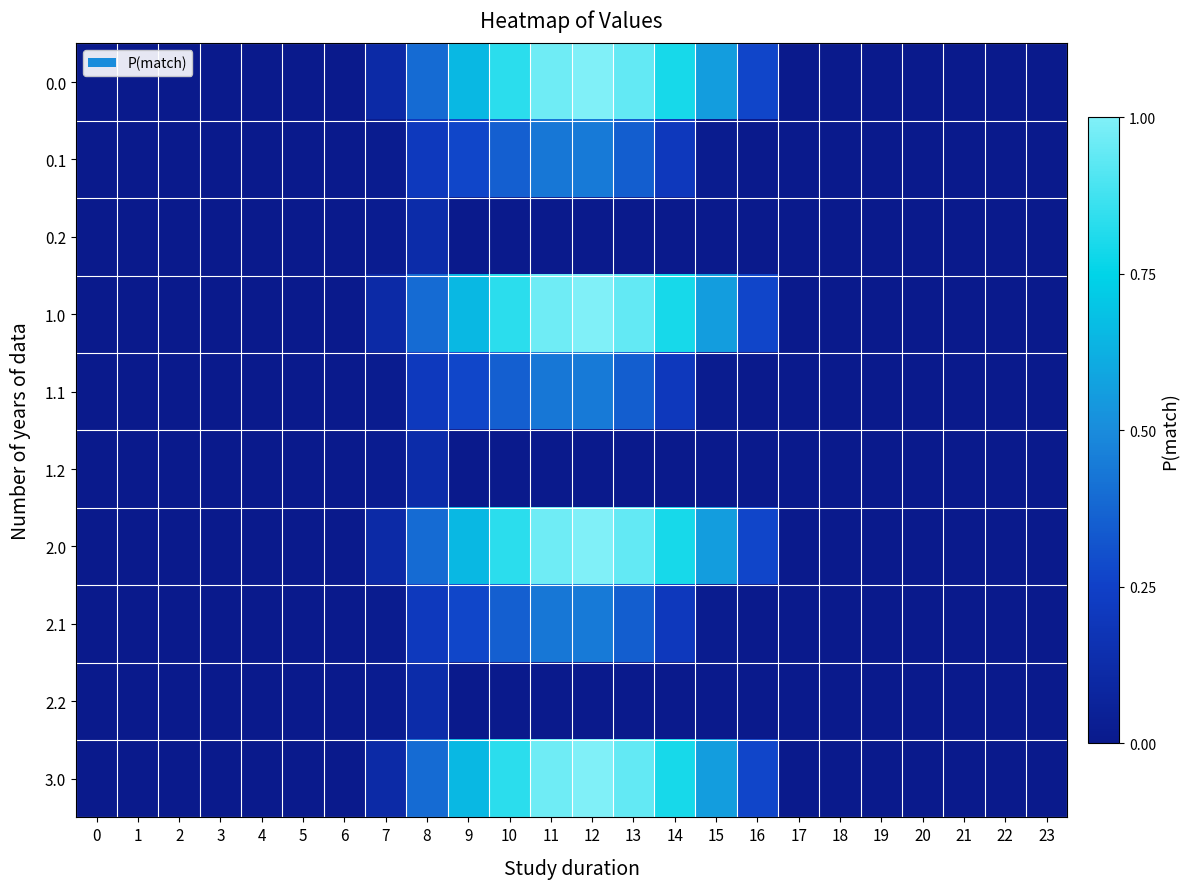

Reading right to left, list all the values displayed in this chart.

0.0: 23=0.0	22=0.0	21=0.0	20=0.0	19=0.0	18=0.0	17=0.0	16=0.3	15=0.6	14=0.8	13=0.9	12=1.0	11=1.0	10=0.8	9=0.7	8=0.4	7=0.1	6=0.0	5=0.0	4=0.0	3=0.0	2=0.0	1=0.0	0=0.0
0.1: 23=0.0	22=0.0	21=0.0	20=0.0	19=0.0	18=0.0	17=0.0	16=0.0	15=0.0	14=0.2	13=0.3	12=0.4	11=0.4	10=0.4	9=0.3	8=0.2	7=0.0	6=0.0	5=0.0	4=0.0	3=0.0	2=0.0	1=0.0	0=0.0
0.2: 23=0.0	22=0.0	21=0.0	20=0.0	19=0.0	18=0.0	17=0.0	16=0.0	15=0.0	14=0.0	13=0.0	12=0.0	11=0.0	10=0.0	9=0.0	8=0.1	7=0.0	6=0.0	5=0.0	4=0.0	3=0.0	2=0.0	1=0.0	0=0.0
1.0: 23=0.0	22=0.0	21=0.0	20=0.0	19=0.0	18=0.0	17=0.0	16=0.3	15=0.6	14=0.8	13=0.9	12=1.0	11=1.0	10=0.8	9=0.7	8=0.4	7=0.1	6=0.0	5=0.0	4=0.0	3=0.0	2=0.0	1=0.0	0=0.0
1.1: 23=0.0	22=0.0	21=0.0	20=0.0	19=0.0	18=0.0	17=0.0	16=0.0	15=0.0	14=0.2	13=0.3	12=0.4	11=0.4	10=0.4	9=0.3	8=0.2	7=0.0	6=0.0	5=0.0	4=0.0	3=0.0	2=0.0	1=0.0	0=0.0
1.2: 23=0.0	22=0.0	21=0.0	20=0.0	19=0.0	18=0.0	17=0.0	16=0.0	15=0.0	14=0.0	13=0.0	12=0.0	11=0.0	10=0.0	9=0.0	8=0.1	7=0.0	6=0.0	5=0.0	4=0.0	3=0.0	2=0.0	1=0.0	0=0.0
2.0: 23=0.0	22=0.0	21=0.0	20=0.0	19=0.0	18=0.0	17=0.0	16=0.3	15=0.6	14=0.8	13=0.9	12=1.0	11=1.0	10=0.8	9=0.7	8=0.4	7=0.1	6=0.0	5=0.0	4=0.0	3=0.0	2=0.0	1=0.0	0=0.0
2.1: 23=0.0	22=0.0	21=0.0	20=0.0	19=0.0	18=0.0	17=0.0	16=0.0	15=0.0	14=0.2	13=0.3	12=0.4	11=0.4	10=0.4	9=0.3	8=0.2	7=0.0	6=0.0	5=0.0	4=0.0	3=0.0	2=0.0	1=0.0	0=0.0
2.2: 23=0.0	22=0.0	21=0.0	20=0.0	19=0.0	18=0.0	17=0.0	16=0.0	15=0.0	14=0.0	13=0.0	12=0.0	11=0.0	10=0.0	9=0.0	8=0.1	7=0.0	6=0.0	5=0.0	4=0.0	3=0.0	2=0.0	1=0.0	0=0.0
3.0: 23=0.0	22=0.0	21=0.0	20=0.0	19=0.0	18=0.0	17=0.0	16=0.3	15=0.6	14=0.8	13=0.9	12=1.0	11=1.0	10=0.8	9=0.7	8=0.4	7=0.1	6=0.0	5=0.0	4=0.0	3=0.0	2=0.0	1=0.0	0=0.0